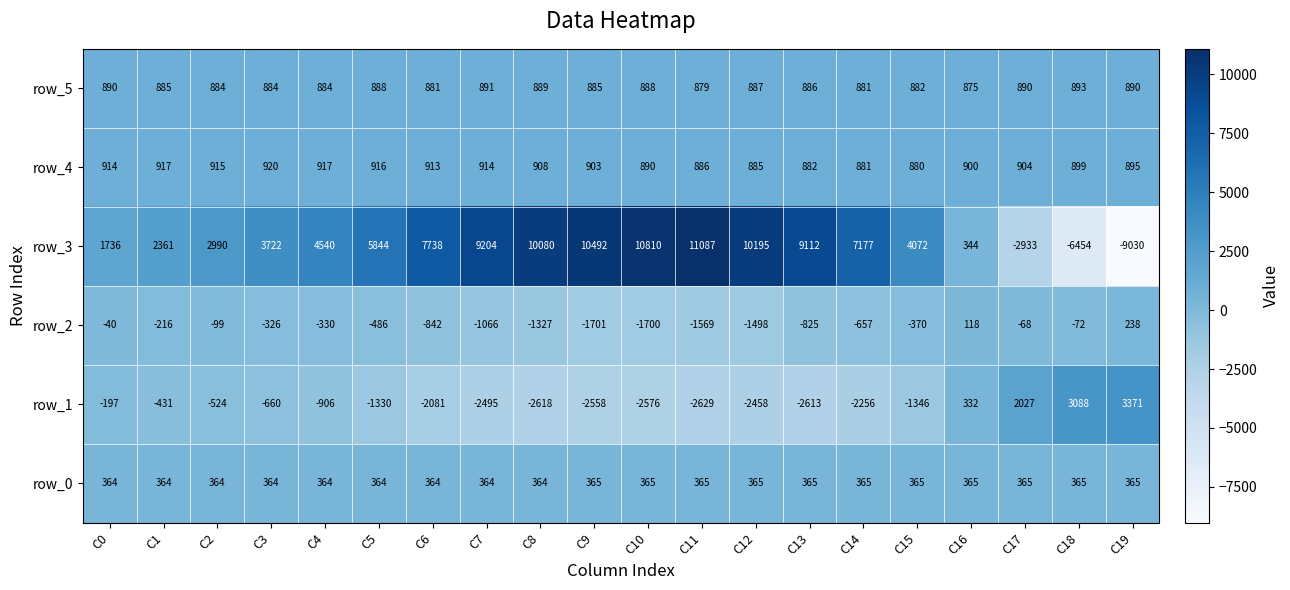

How many values in the row_2 series exceed -370?

9